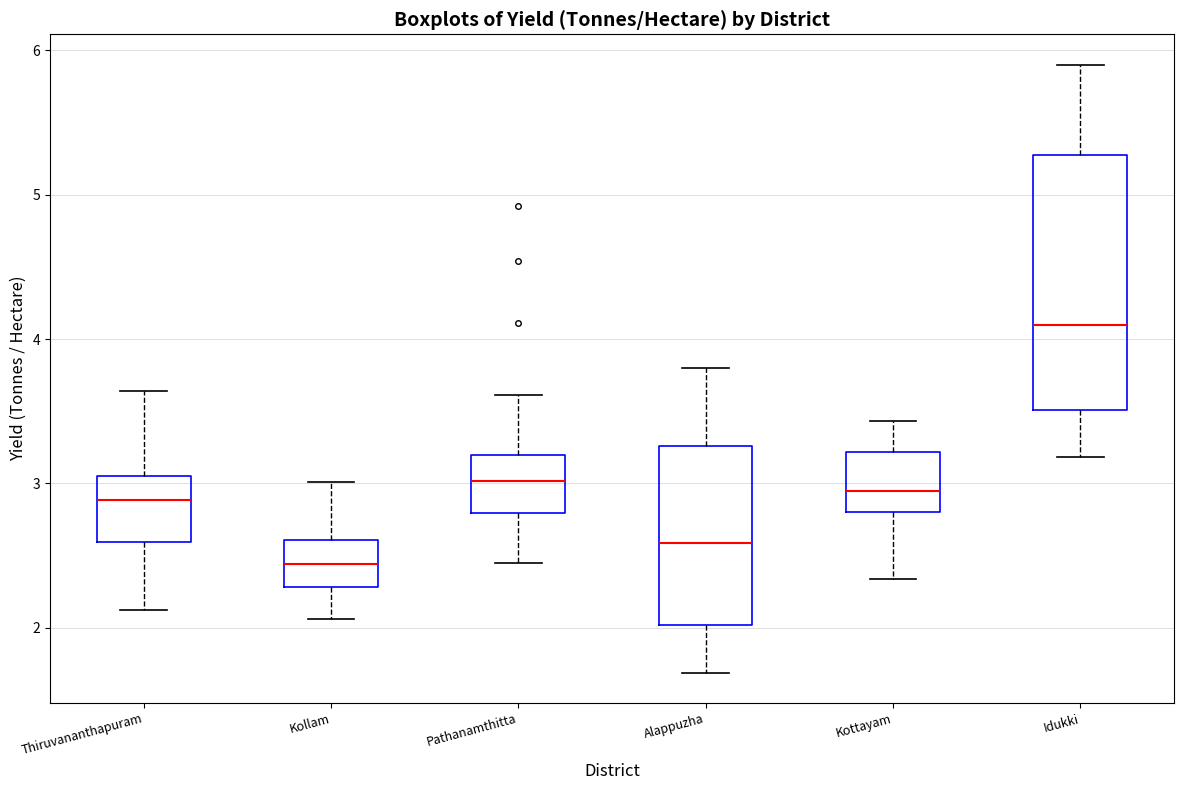

Comparing the boxes themselves (not the whiskers), which one is the tallest?

Idukki